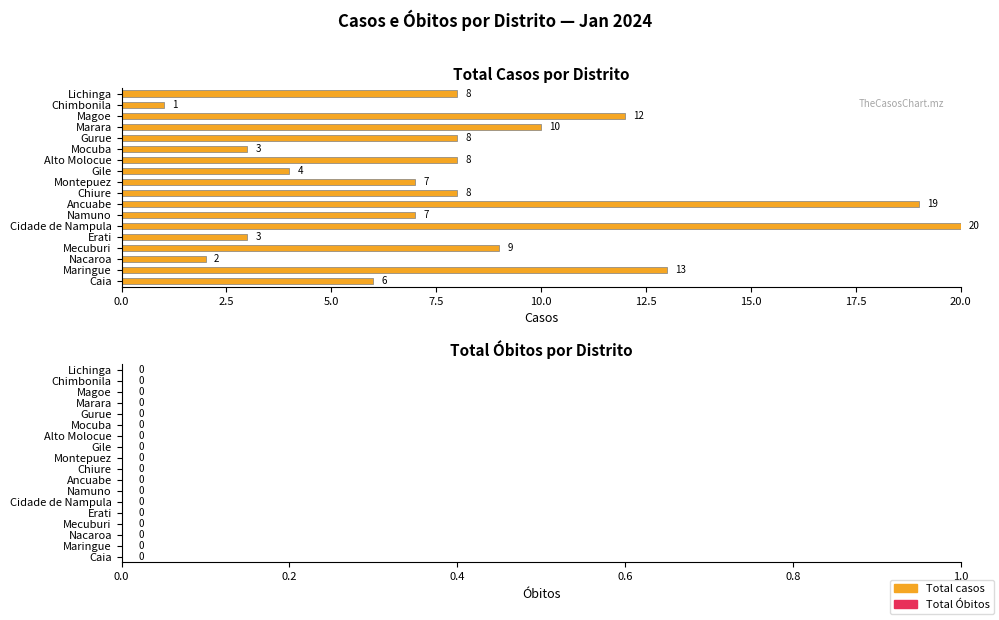

How many distinct data groups are displayed?

1